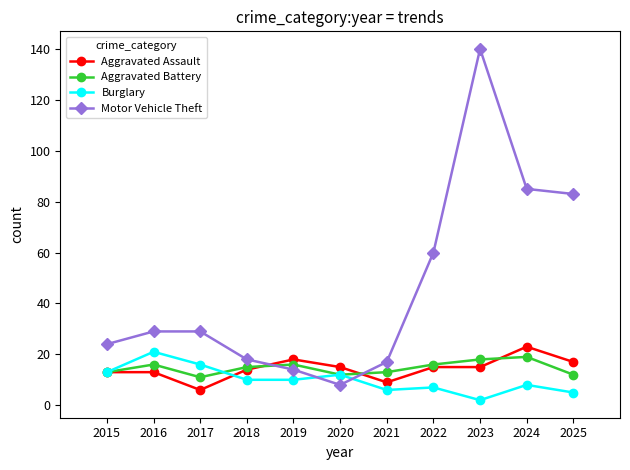

True or false: Motor Vehicle Theft has more than 2 points higher than both neighbors.

False